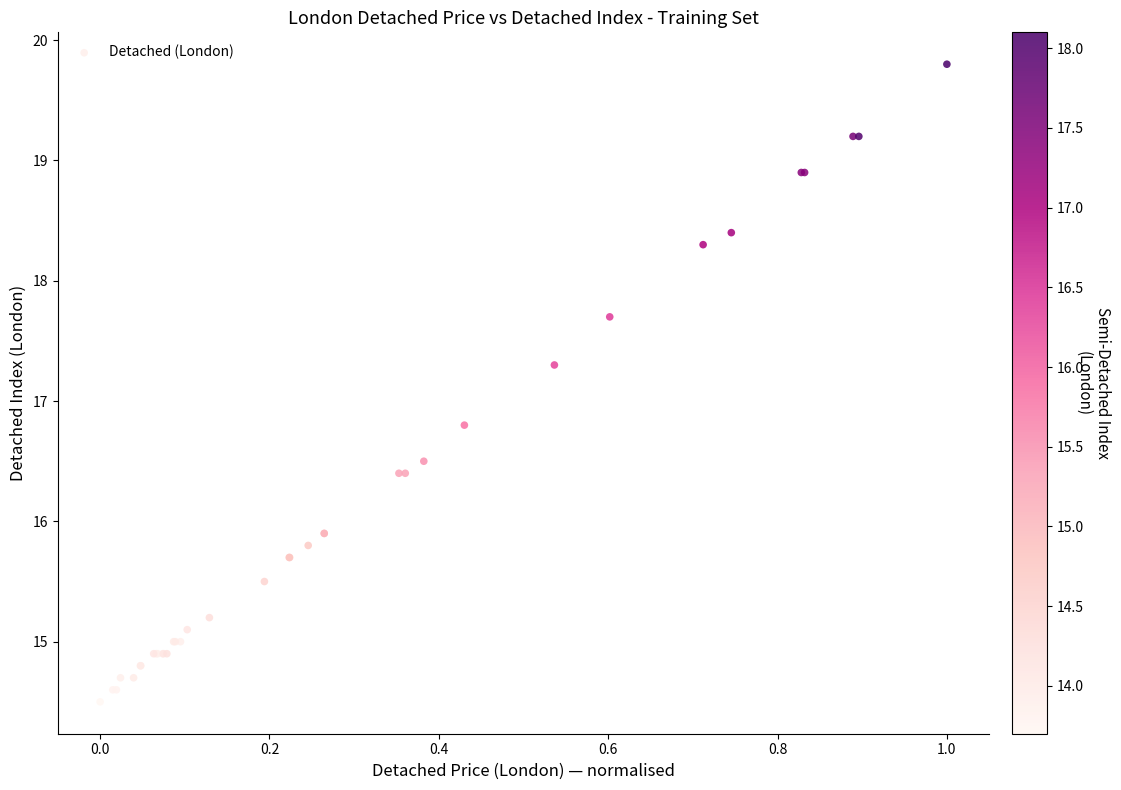

What Y value in the scatter plot is closest to 17?

16.8